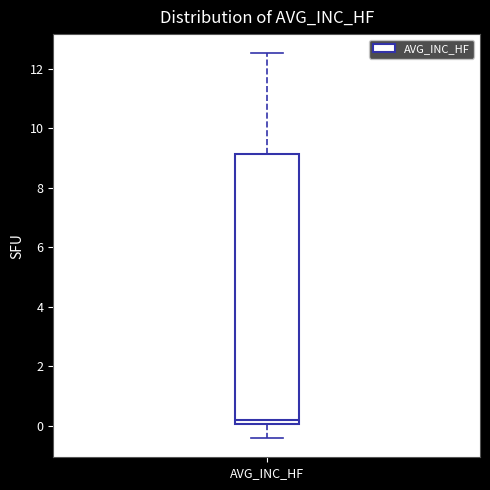

Transcribe this box plot: give where the median line is, the range the box spans, and where the two whiskers end, as read against the y-axis. The values are not printed on the chart, so give them approximately, as read against the axis.

median 0.2, box 0.0 to 9.2, whiskers -0.4 to 12.6